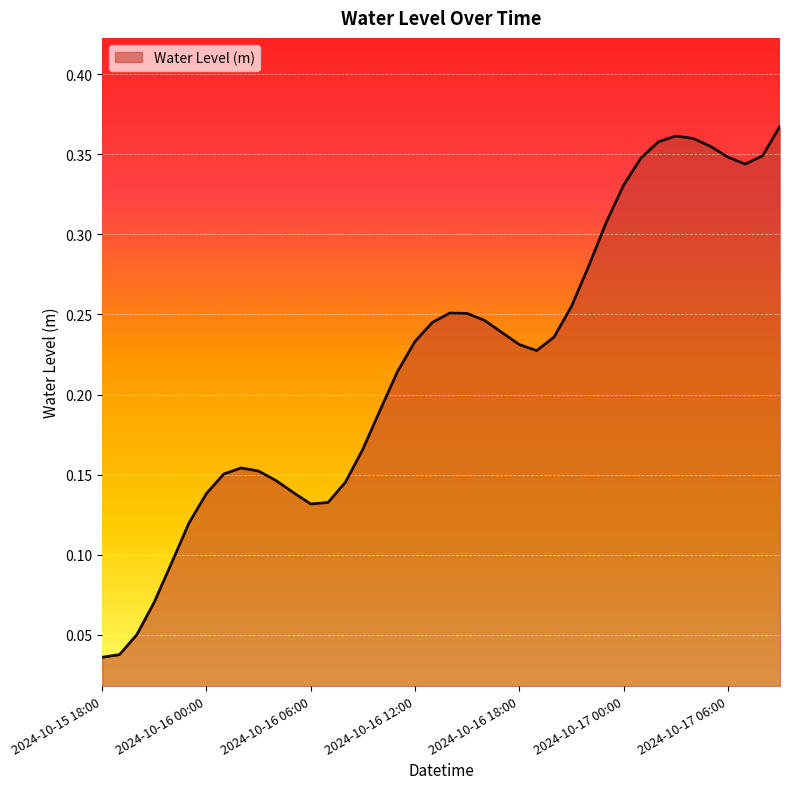

How many lines are shown in the chart?

1